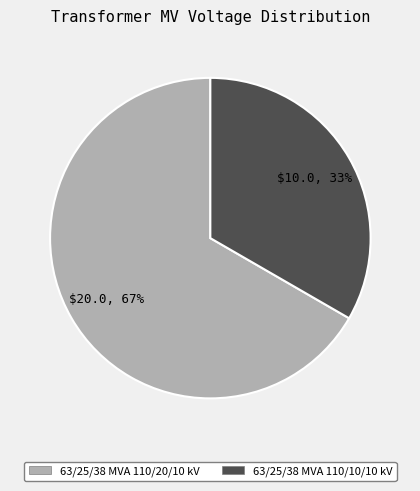

What is the majority slice?

63/25/38 MVA 110/20/10 kV